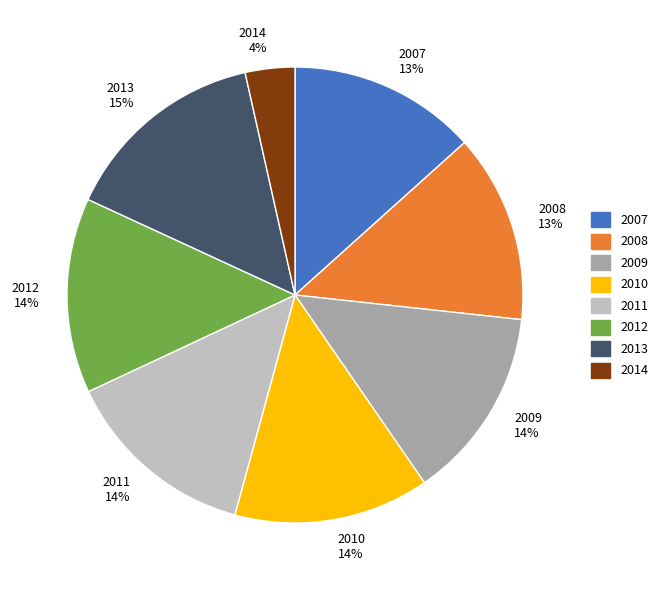

Which has a higher value, 2014 4% or 2008 13%?

2008 13%